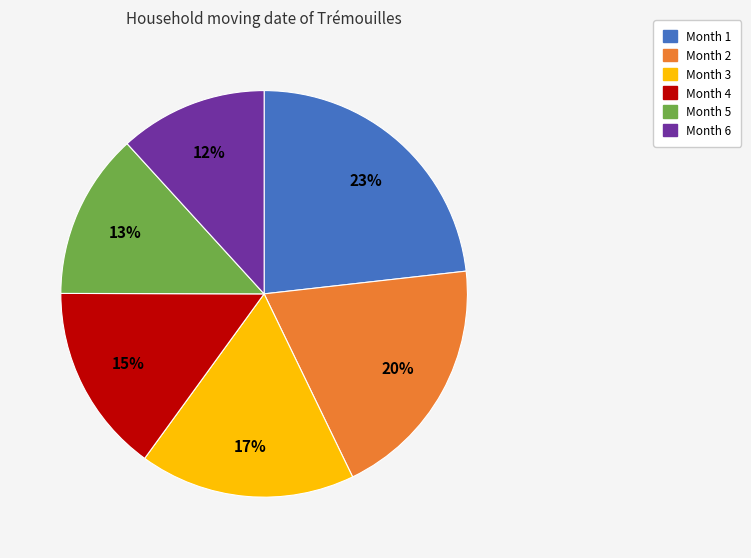

Does Month 3 represent more than half of the total?

No